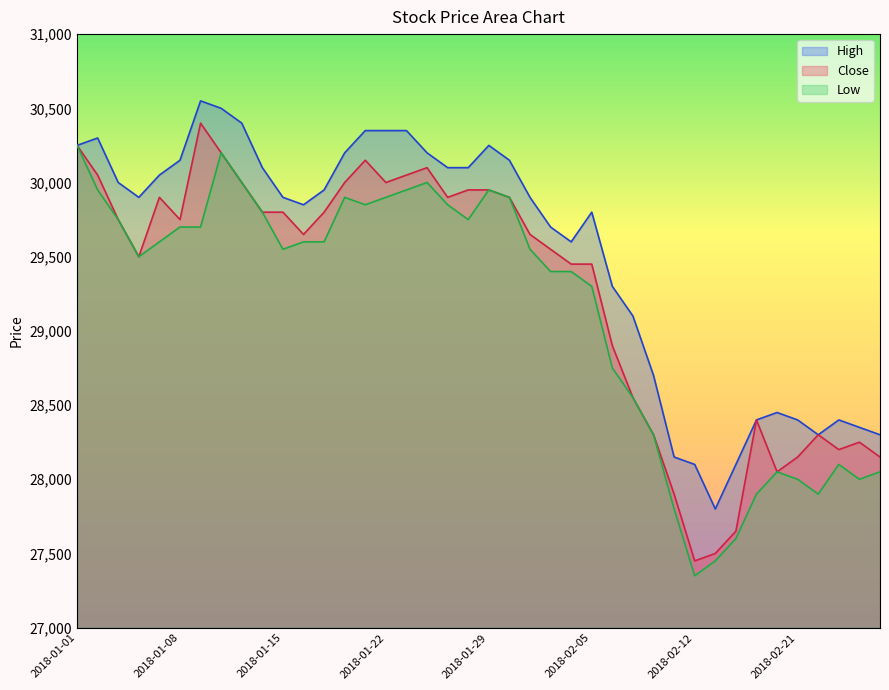

Which series has the widest spread of values?

Close